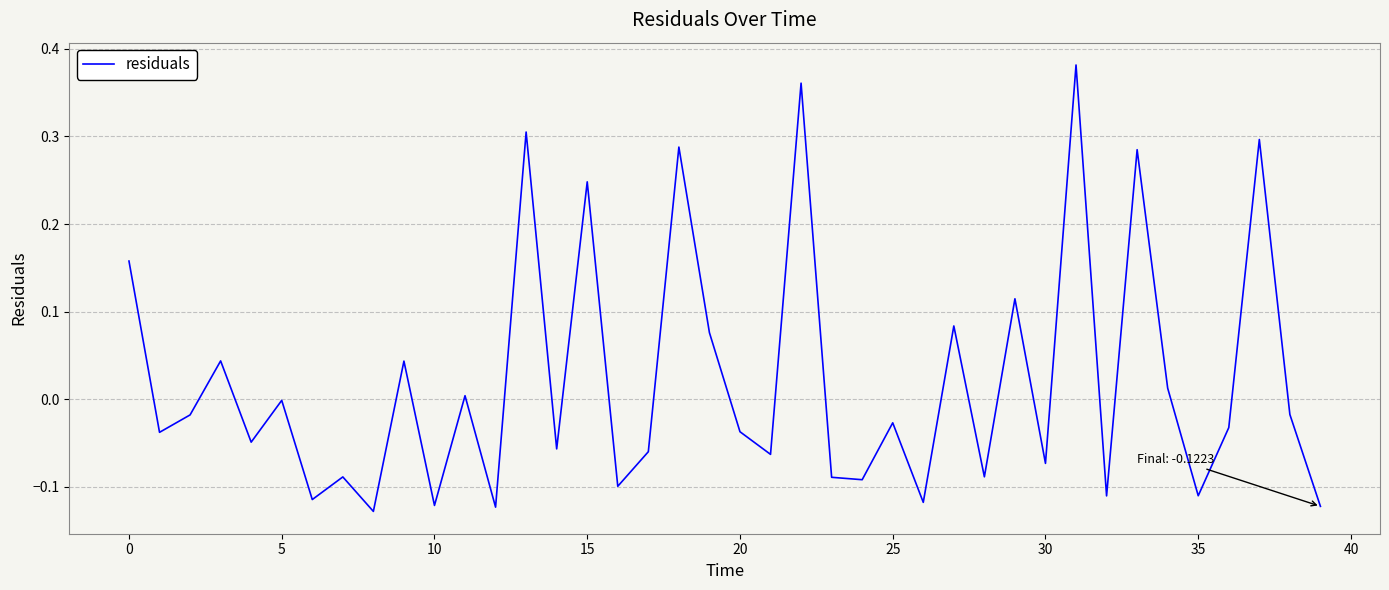

How many lines are shown in the chart?

1